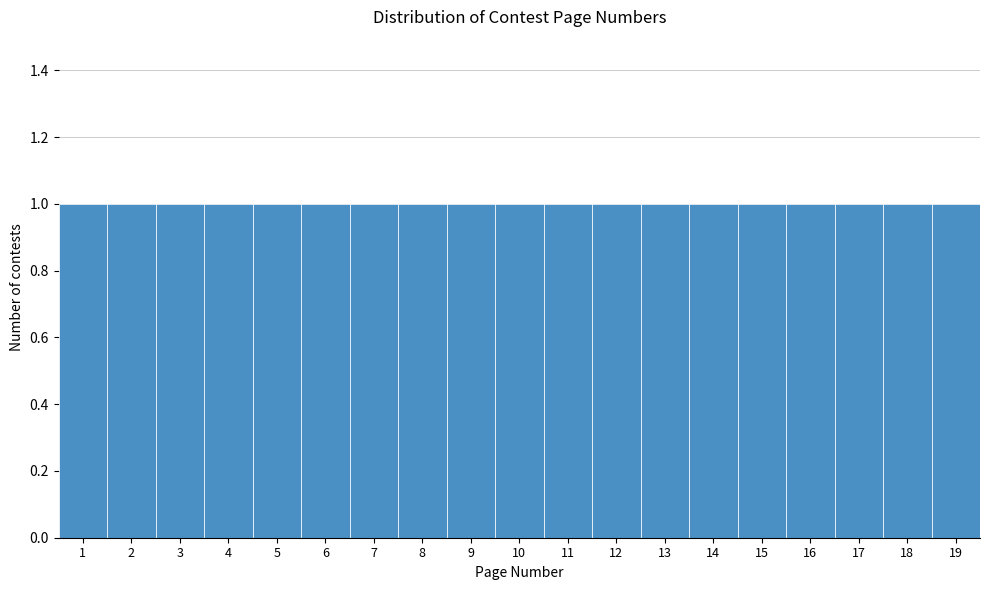

How tall is the bar that spans 9.5 to 10.5 on the x-axis? The values are not printed on the chart, so give them approximately, as read against the axis.

1